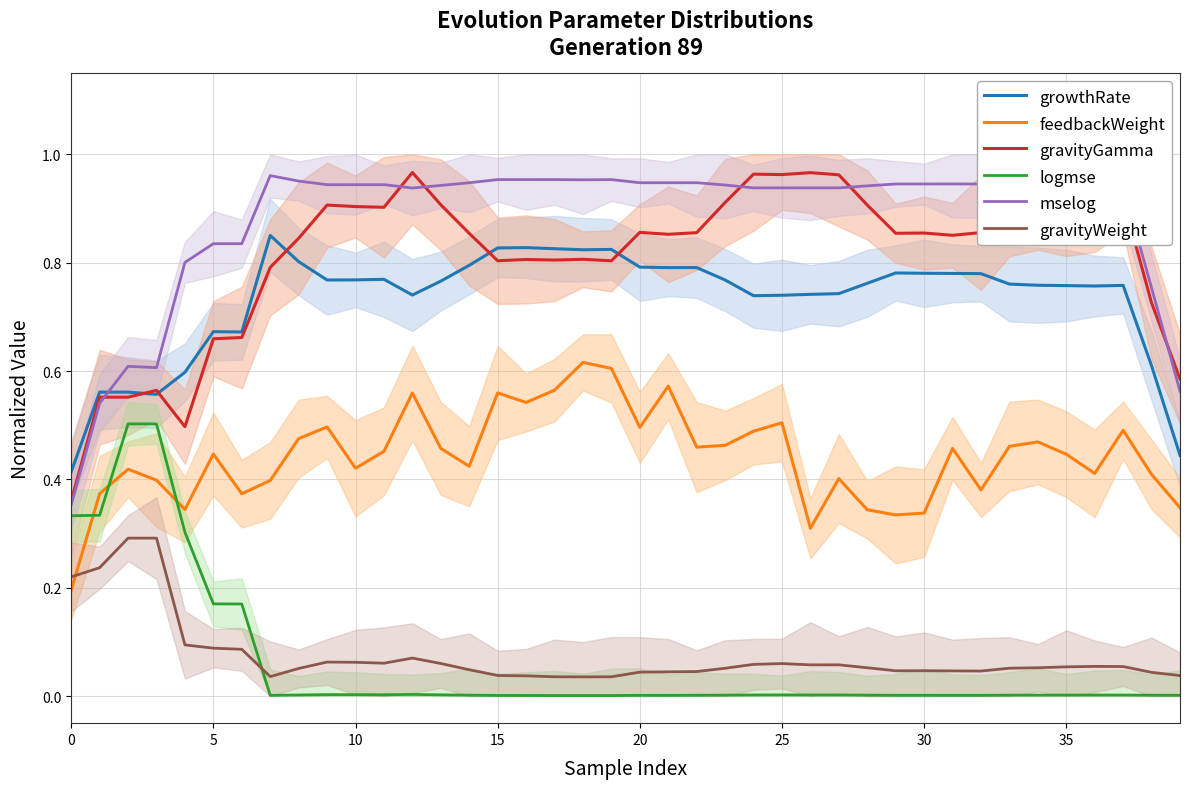

How many categories are shown in the chart?

40